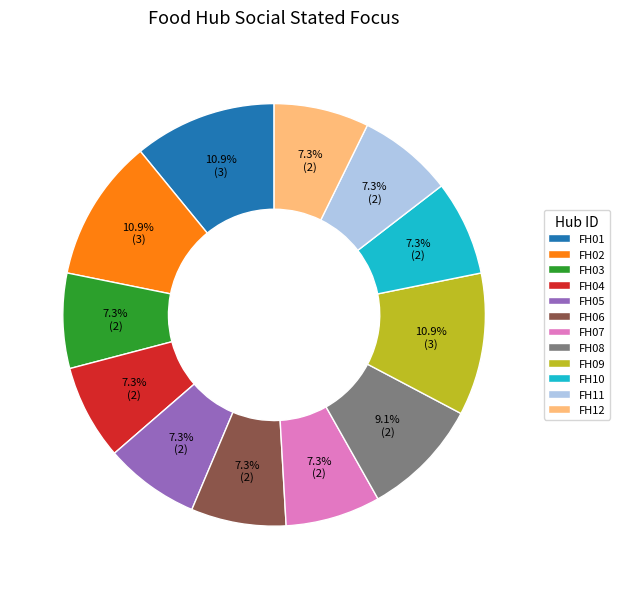

The FH10 slice represents 1% of the pie. True or false?

False